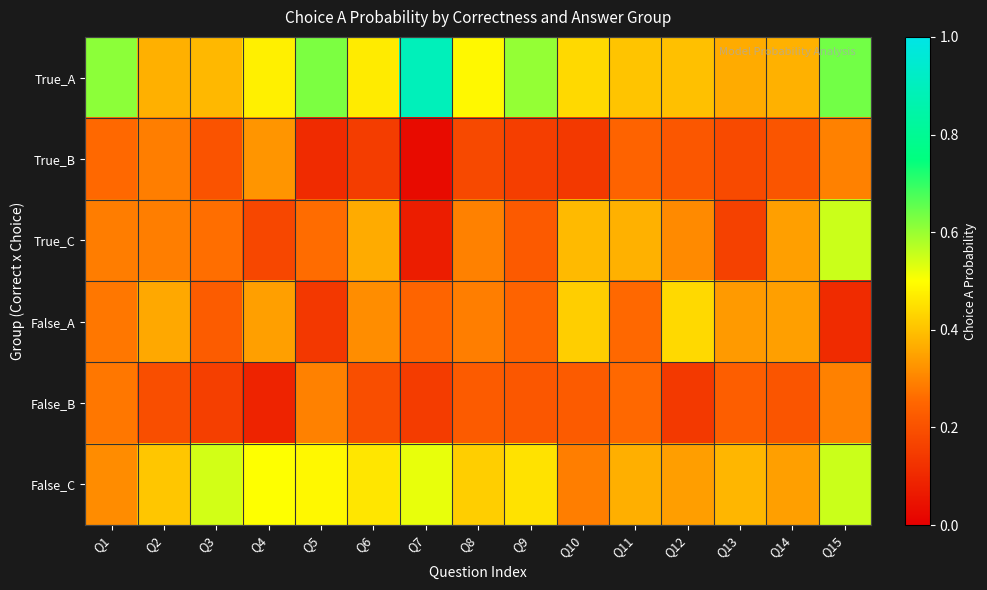

List the series in order of their peak value, lowest first.

False_B, True_B, False_A, True_C, False_C, True_A